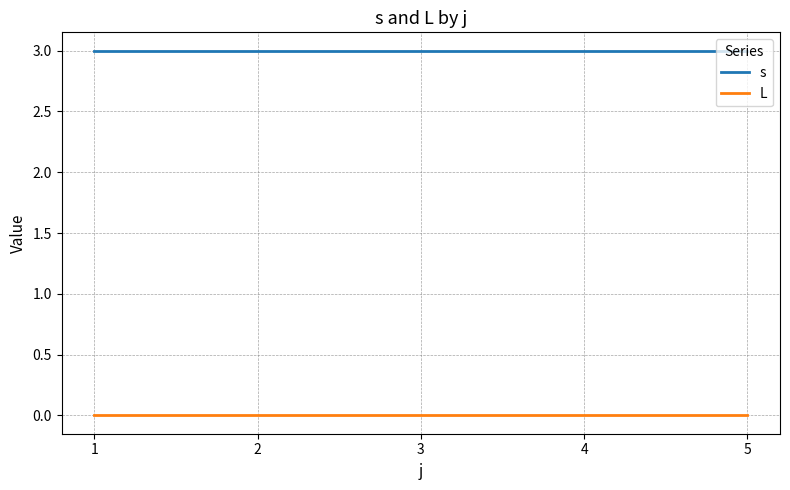

True or false: s has a value of 3 at 2.

True